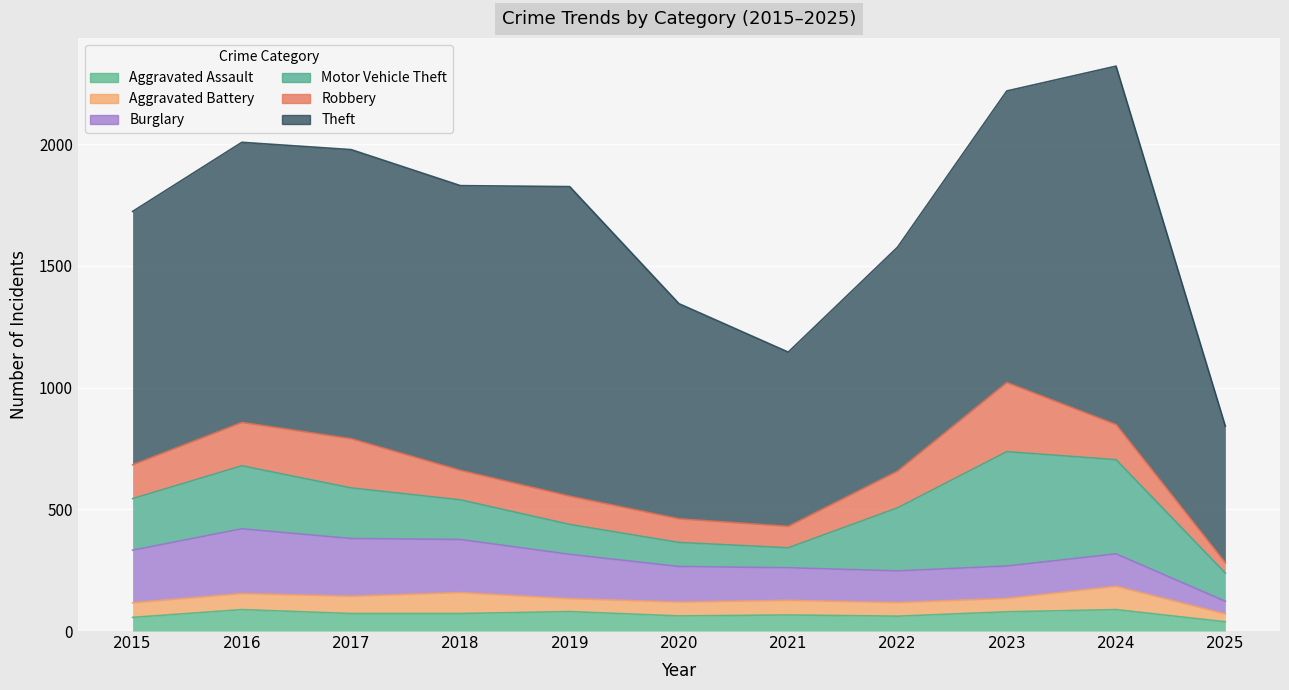

What is the average value of the Burglary series?

168